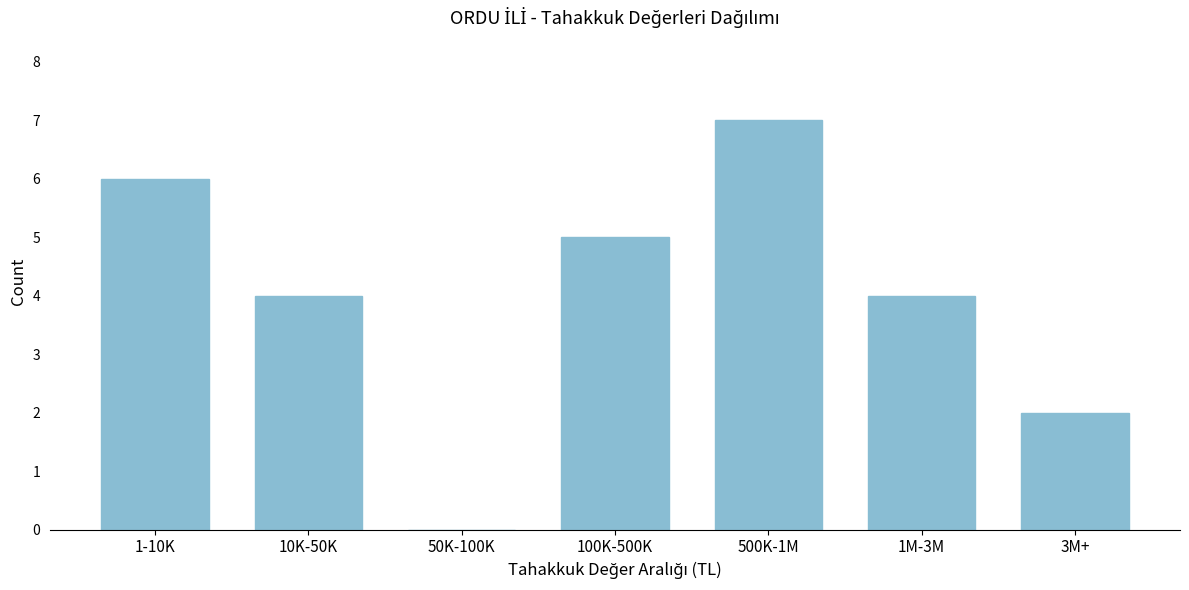

Reading right to left, extract all data points from this chart.

3M+=2	1M-3M=4	500K-1M=7	100K-500K=5	50K-100K=0	10K-50K=4	1-10K=6